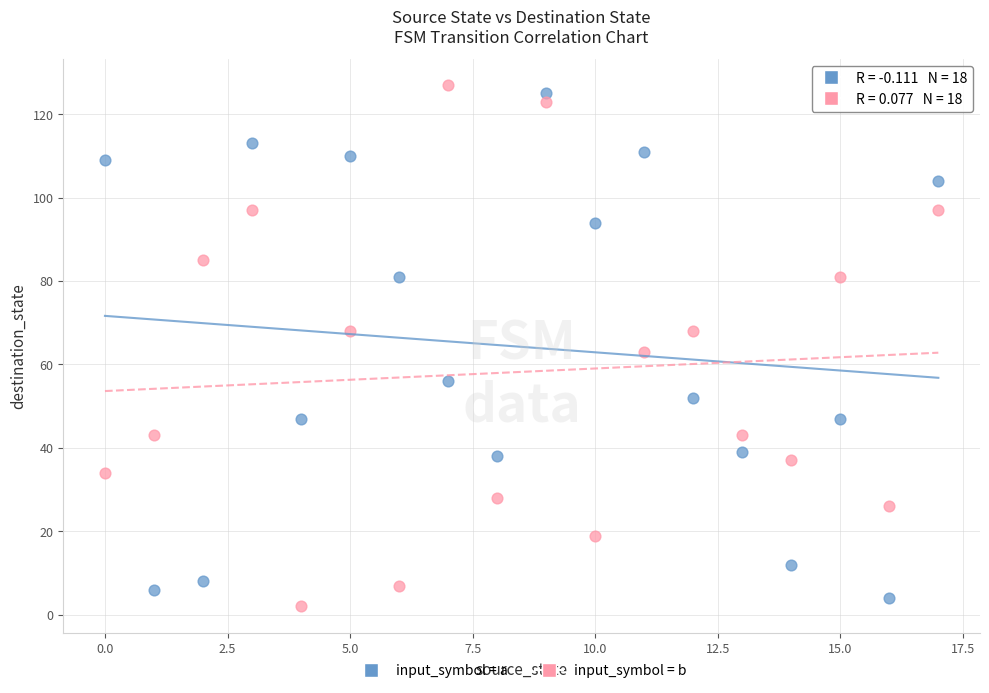

Which series reaches the minimum Y coordinate?

input_symbol = b